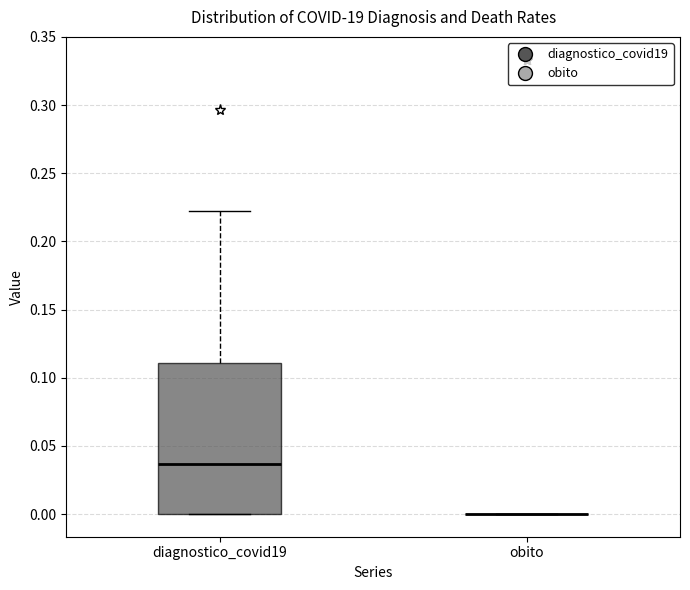

Comparing the boxes themselves (not the whiskers), which one is the tallest?

diagnostico_covid19